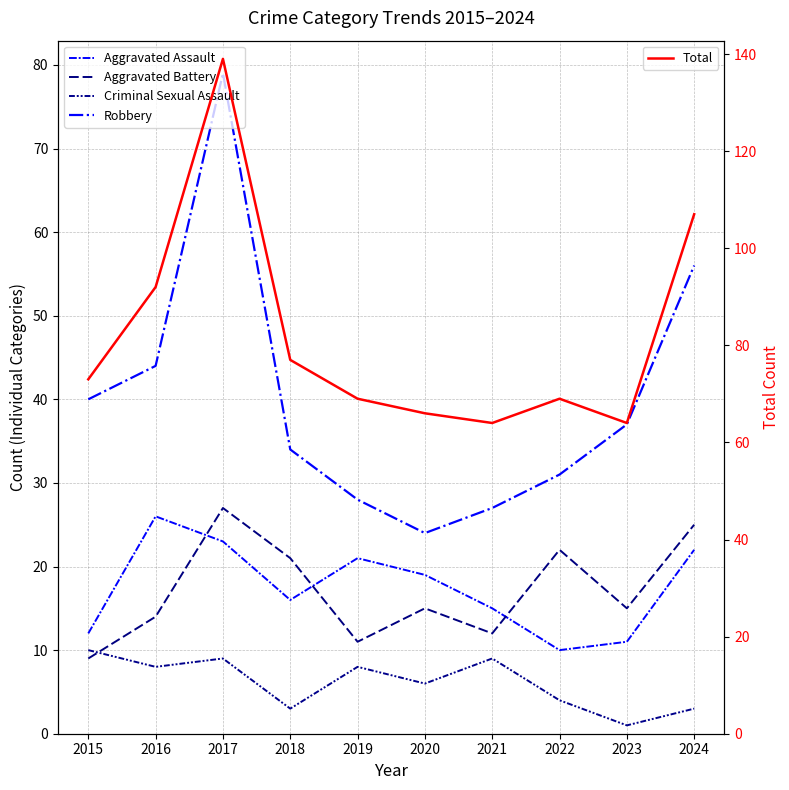

True or false: Total and Aggravated Battery intersect in this chart.

False